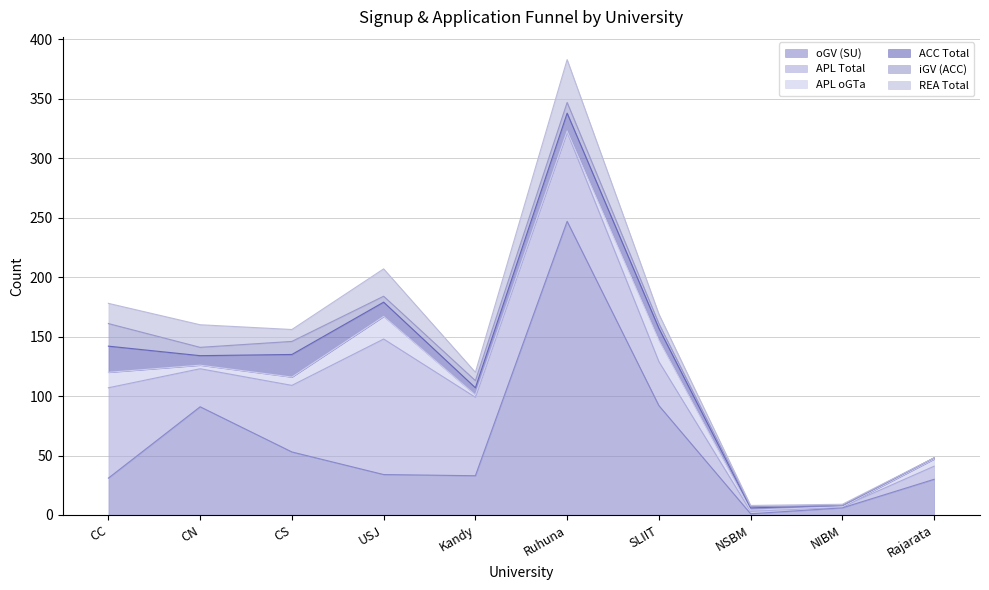

At which category does APL Total reach its first local valley?

CN